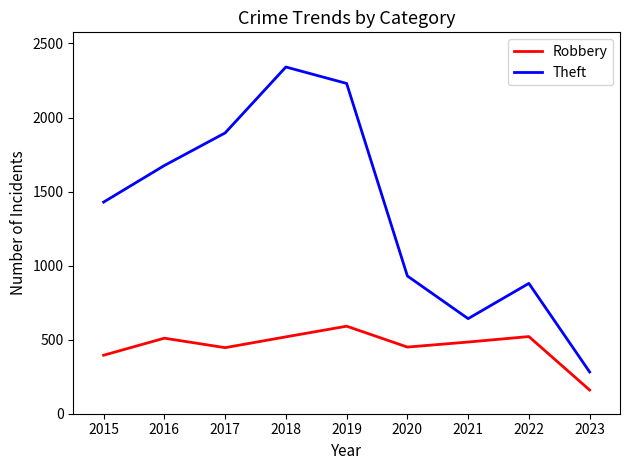

True or false: Theft and Robbery cross at least once.

False